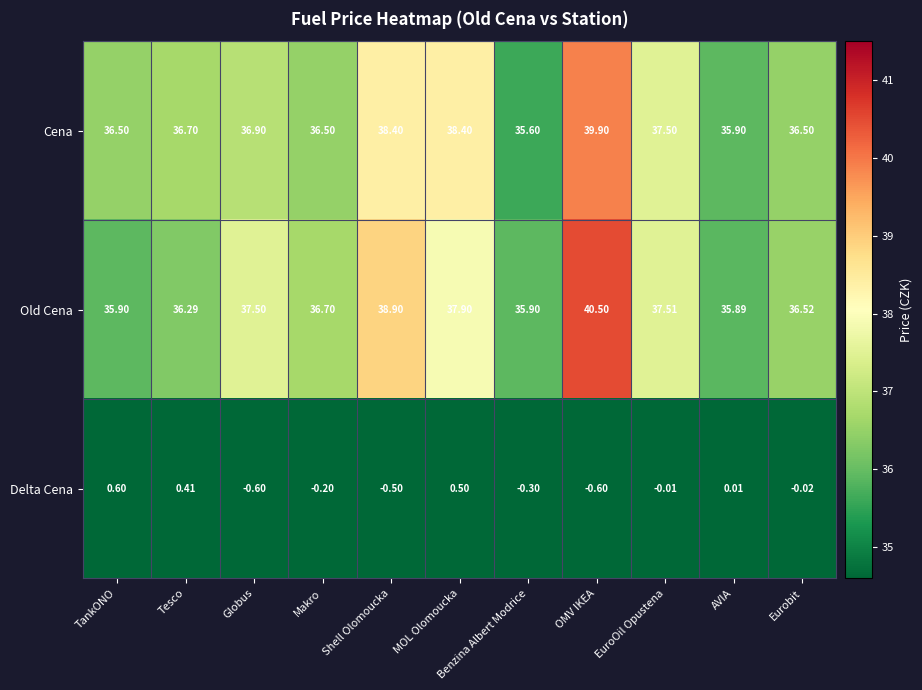

Rank the series by their maximum value, from highest to lowest.

Old Cena, Cena, Delta Cena